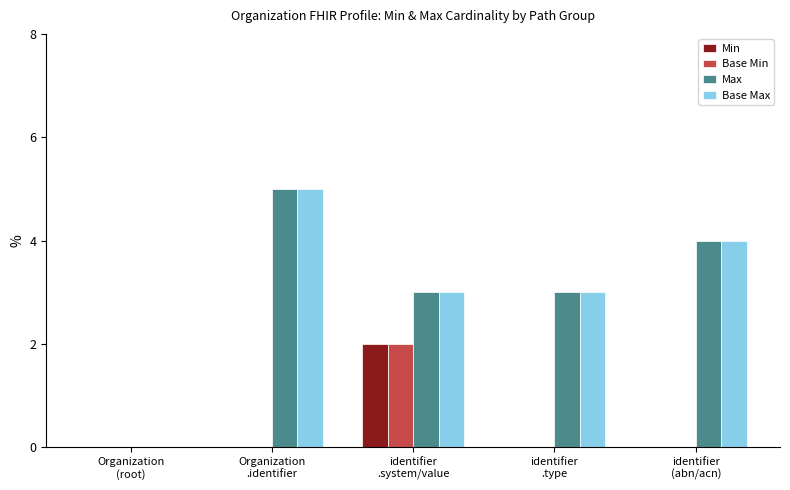

What are all the series names shown in the legend?

Min, Base Min, Max, Base Max